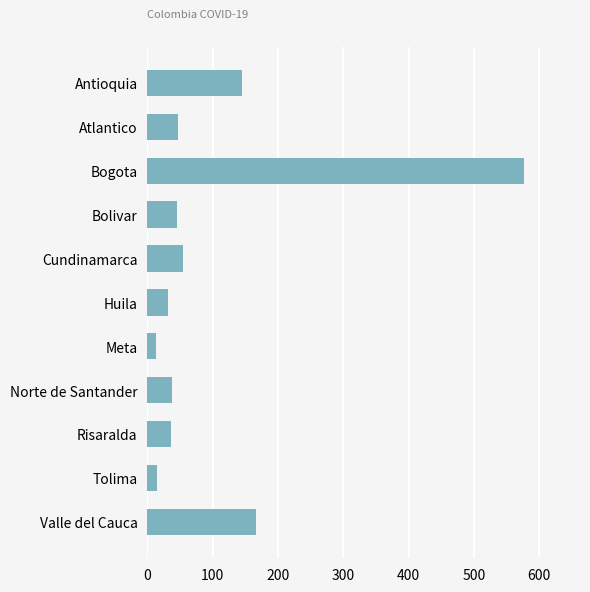

What is the label of the 4th bar from the bottom?

Norte de Santander